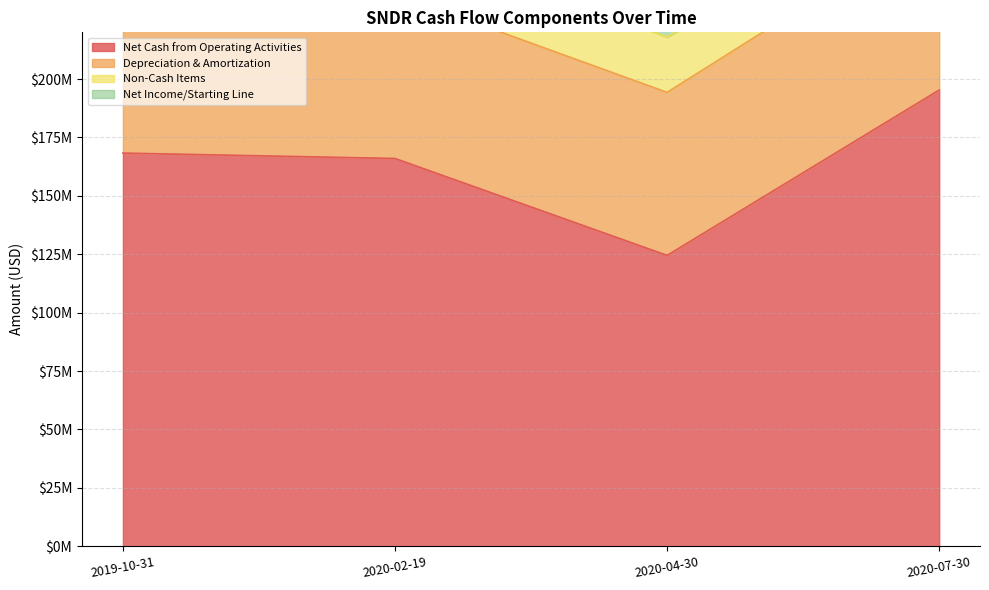

What is the label of the 1st point from the left?

2019-10-31